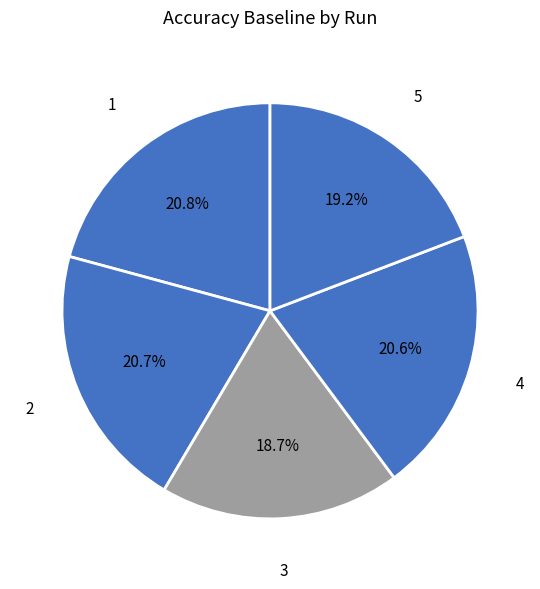

What percentage do 3 and 4 together represent?

39.3%